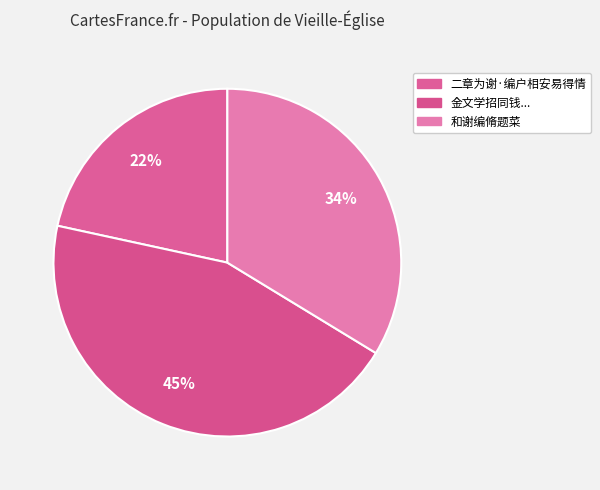

To the nearest percent, what is the difference between the largest and smallest slice percentages?

23%